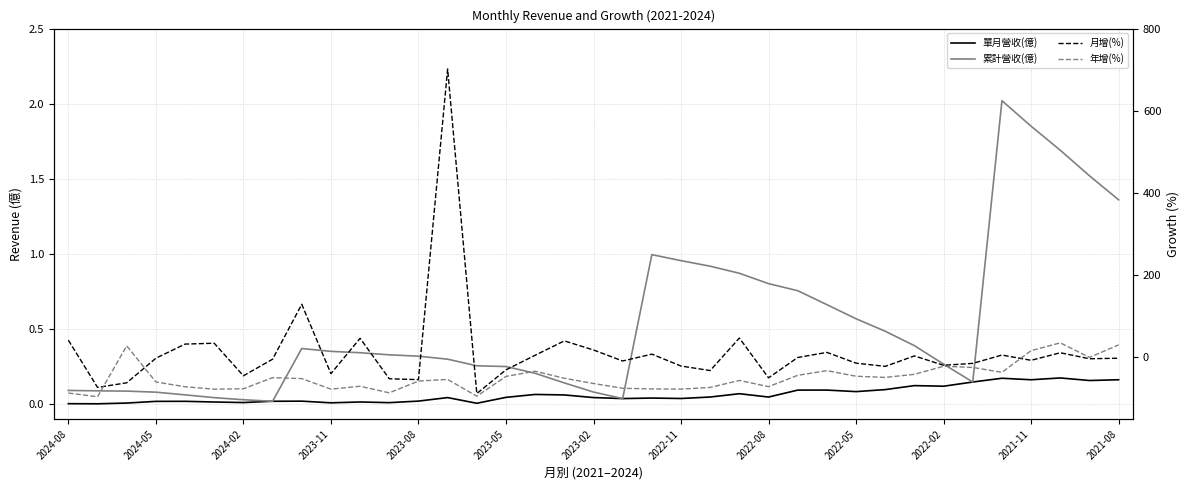

List the labels in order of 月增(%) value, largest first.

13, 2022-08, 23, 2022-02, 2024-08, 17, 2023-05, 2023-08, 18, 26, 34, 20, 32, 16, 29, 25, 2023-11, 36, 35, 2022-11, 33, 19, 27, 31, 30, 21, 28, 15, 22, 2022-05, 2023-02, 24, 2021-11, 2021-08, 2024-02, 2024-05, 14